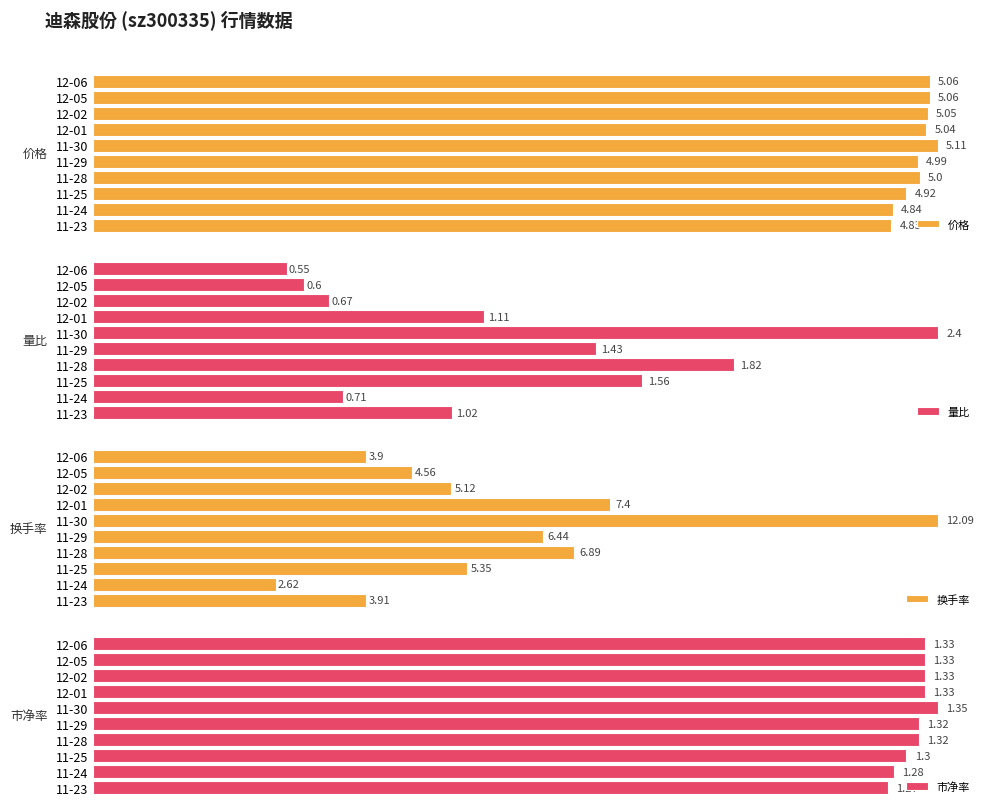

At how many categories does at least one series exceed 6?

4